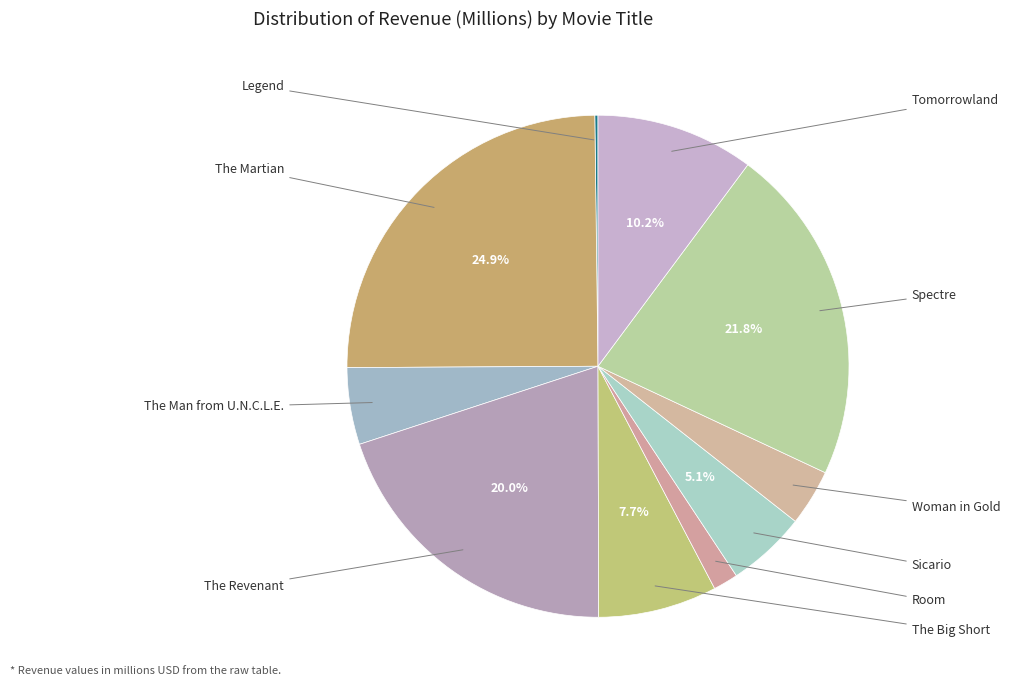

Which category has the biggest portion of the pie?

The Martian